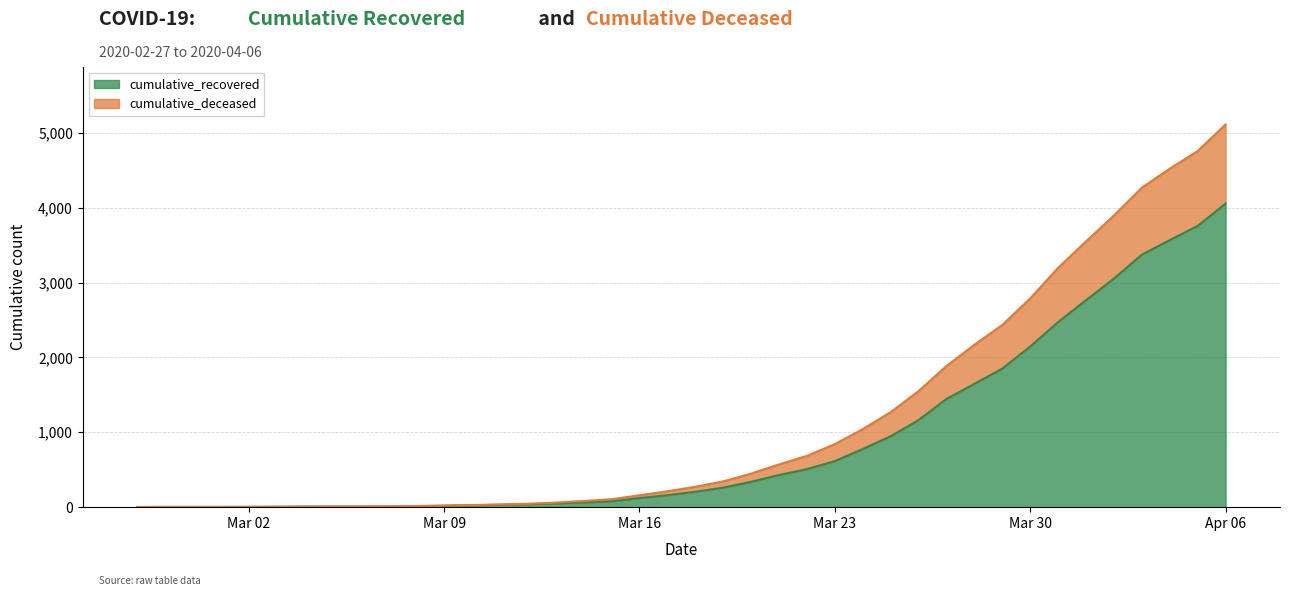

What is the lowest value of the cumulative_recovered series?

2